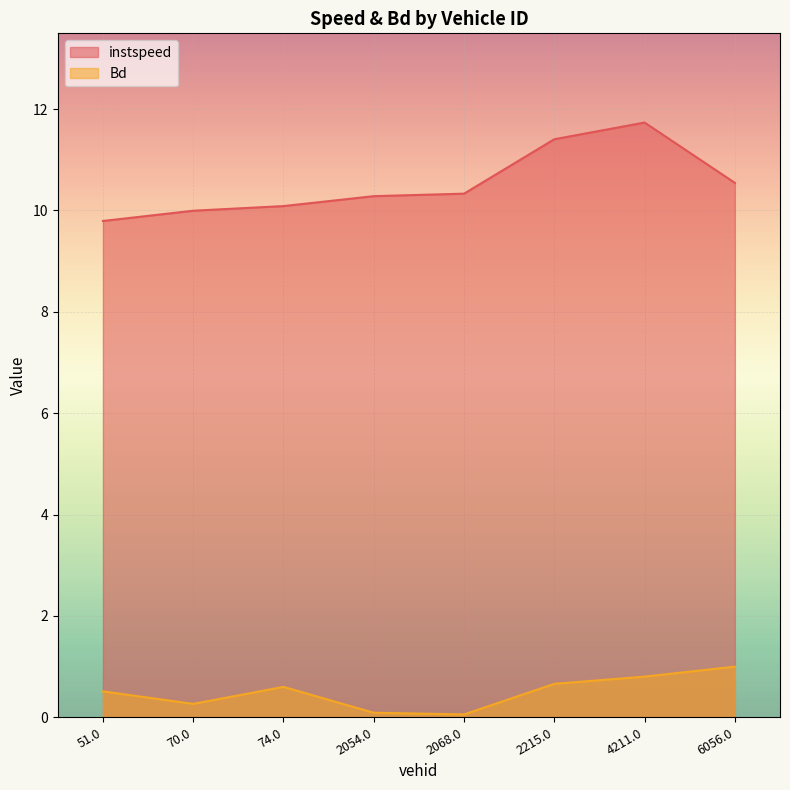

Is it true that instspeed equals 2.7 at 6056.0?

False